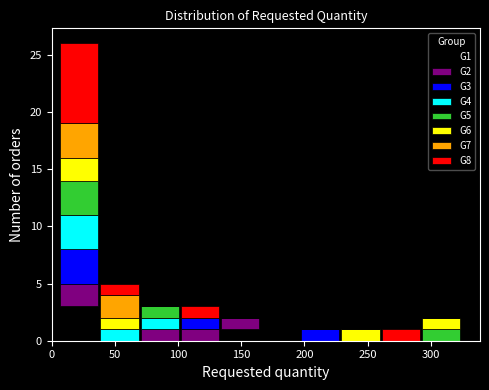

Reading left to right, list every stacked bar in this chart as the range it spans on the x-axis followed by its total height. Neither the bar edges nor the heights are printed on the chart, so give them approximately, as read against the axes.

5 to 40: 26
40 to 70: 5
70 to 100: 3
100 to 135: 3
135 to 165: 2
165 to 195: 1
195 to 230: 1
230 to 260: 1
260 to 290: 1
290 to 325: 2